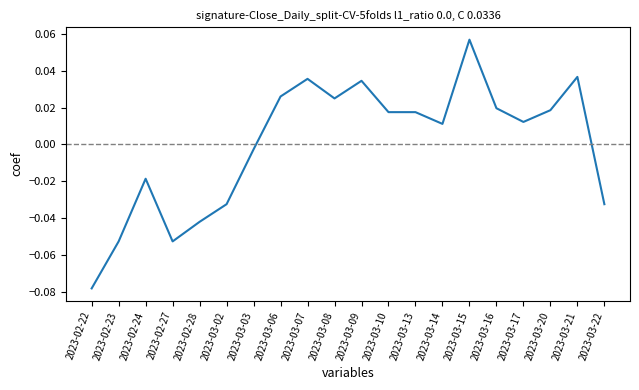

At which category does the chart reach its peak across all series?

2023-03-15